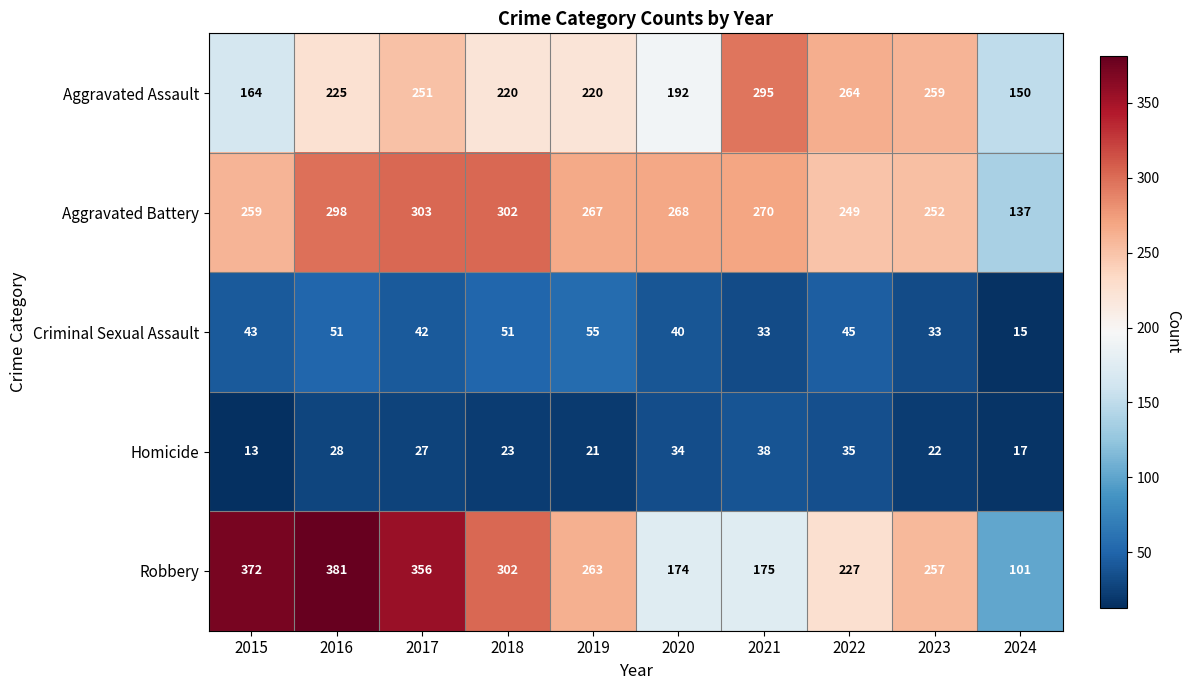

Which series has the widest spread of values?

Robbery